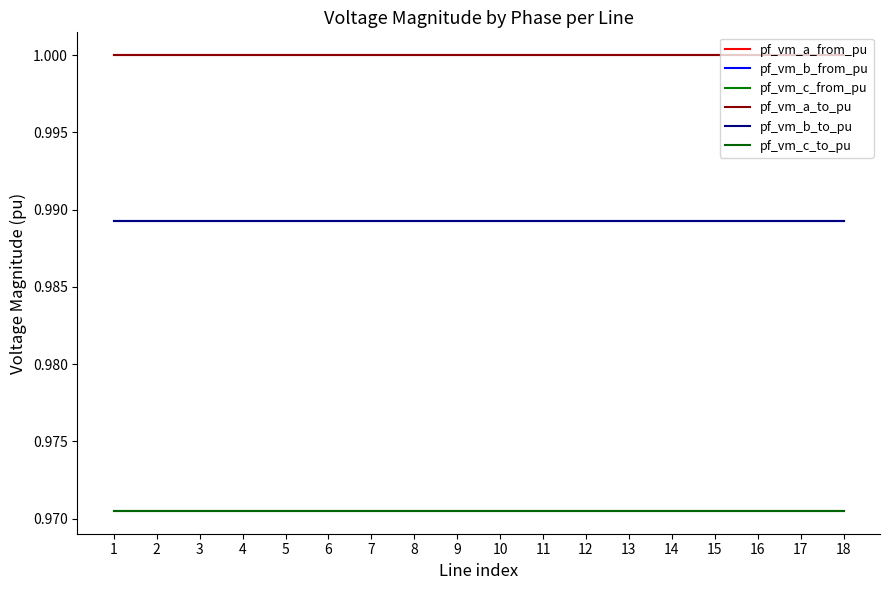

Does the chart display data point markers on the line(s)?

No